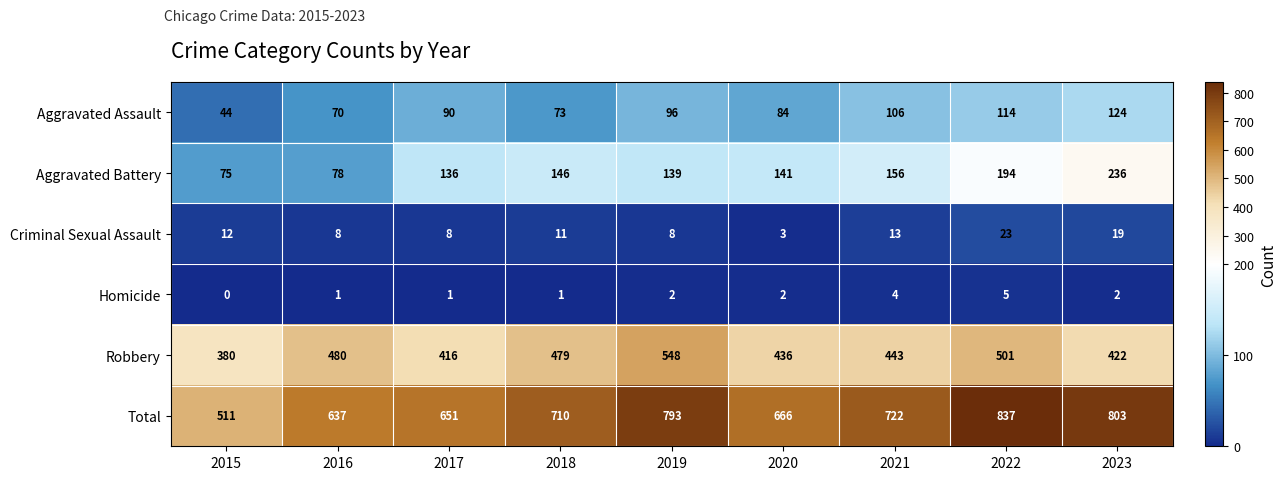

How many distinct data groups are displayed?

6